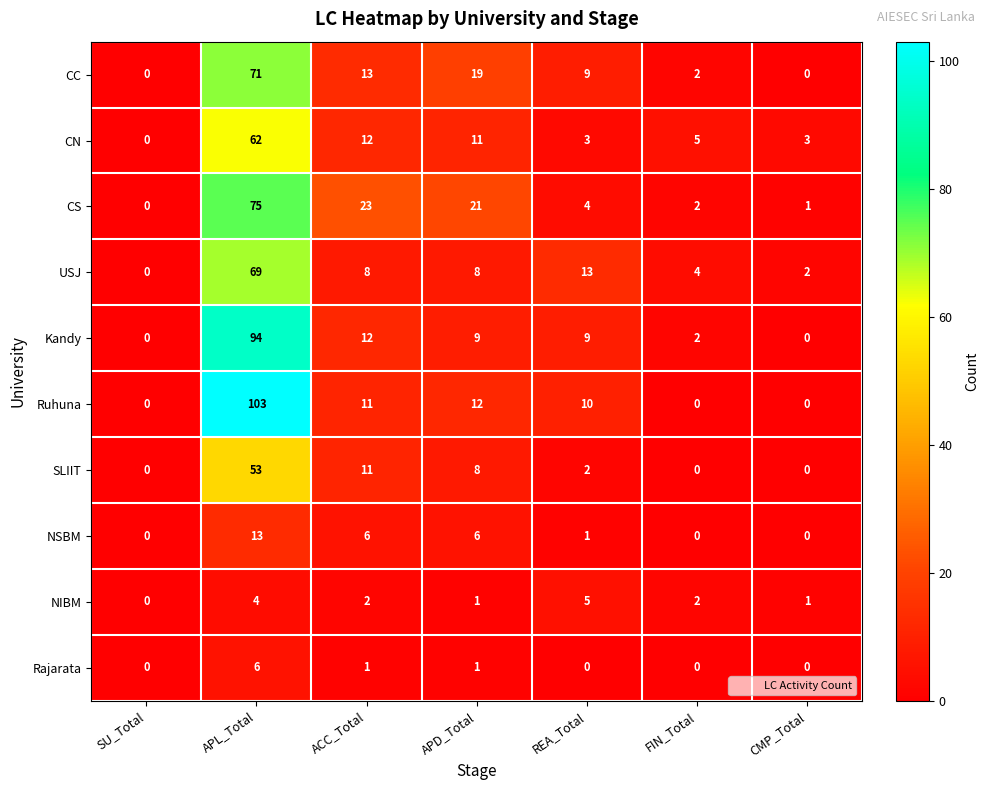

Which category has the highest value across all series?

APL_Total